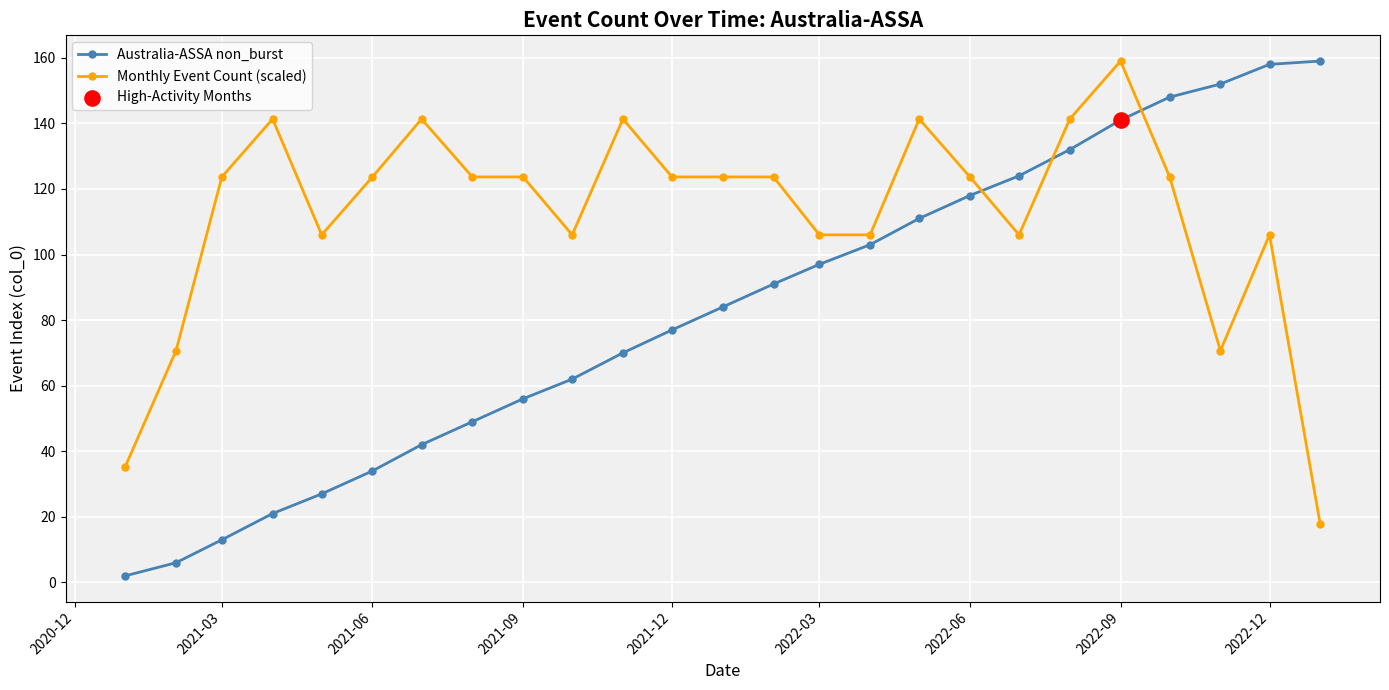

Which series has the largest total across all categories?

Monthly Event Count (scaled)